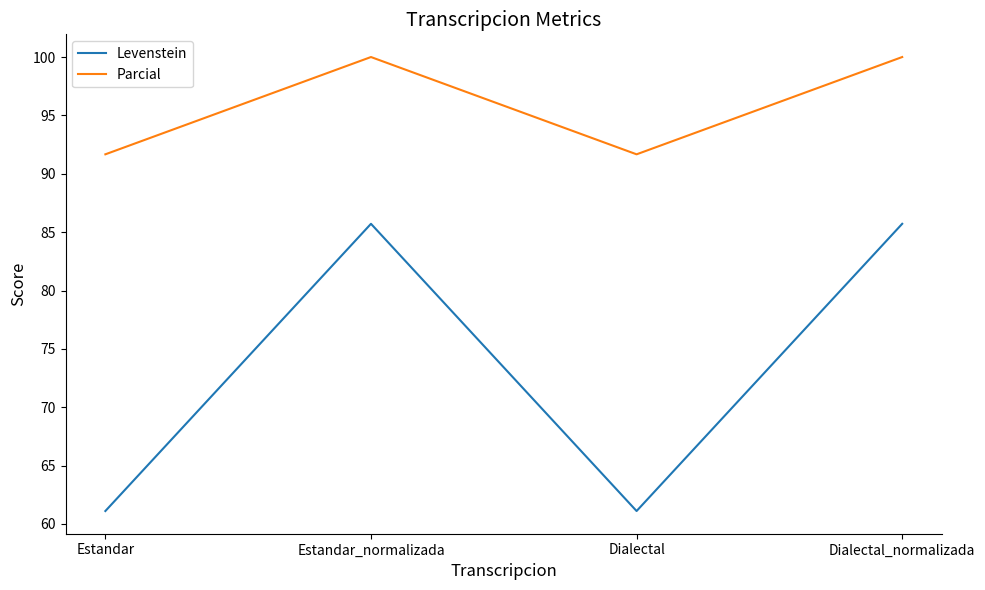

True or false: Levenstein has a value of 85.7 at Dialectal_normalizada.

True